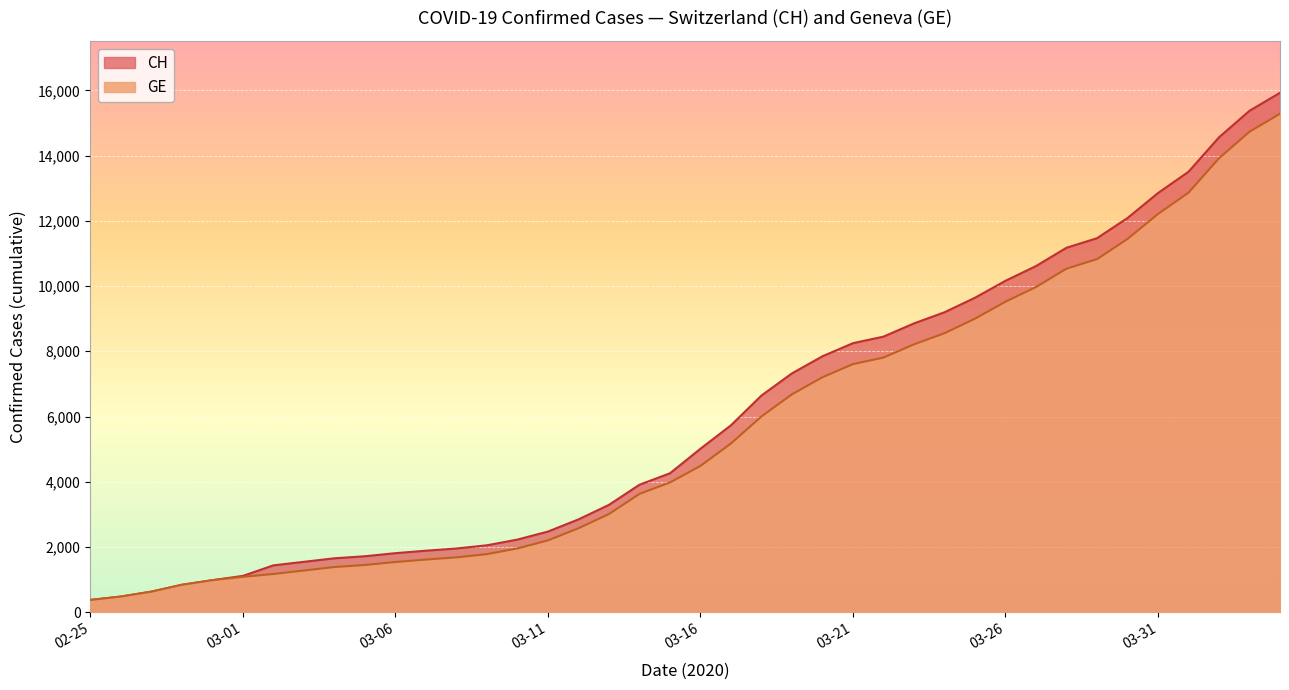

At which category does the chart reach its minimum across all series?

2020-02-25